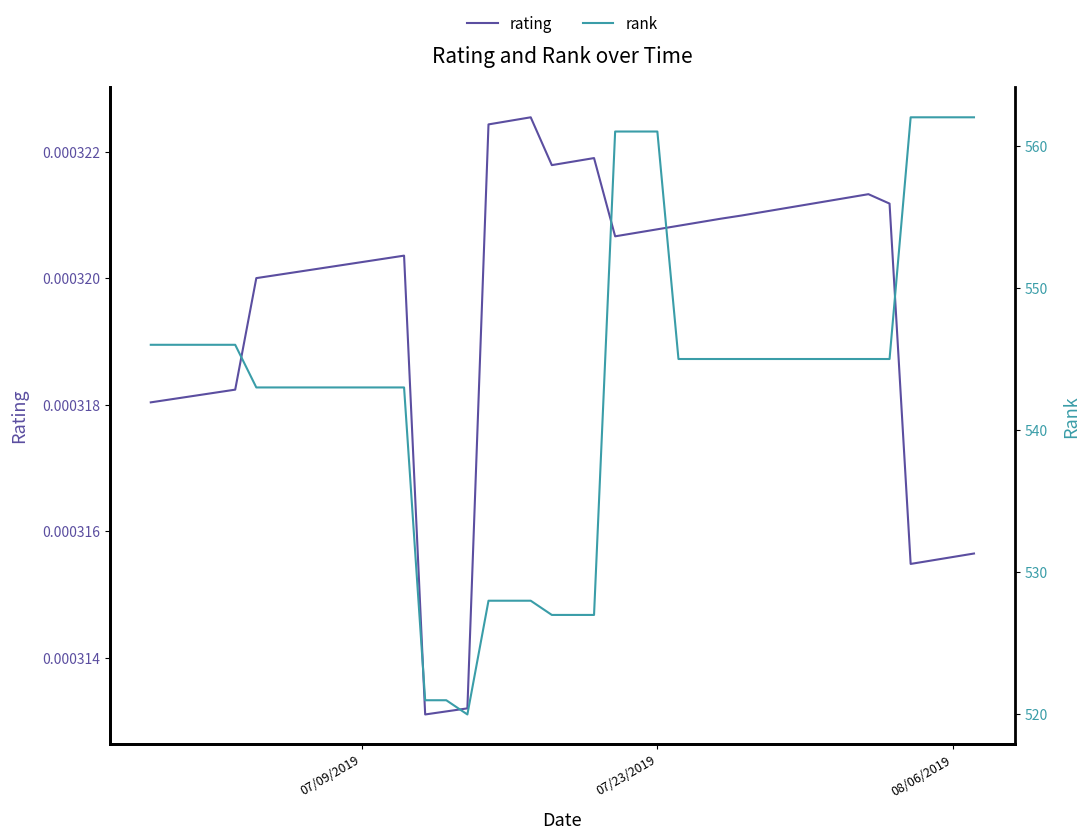

Does the chart display data point markers on the line(s)?

No